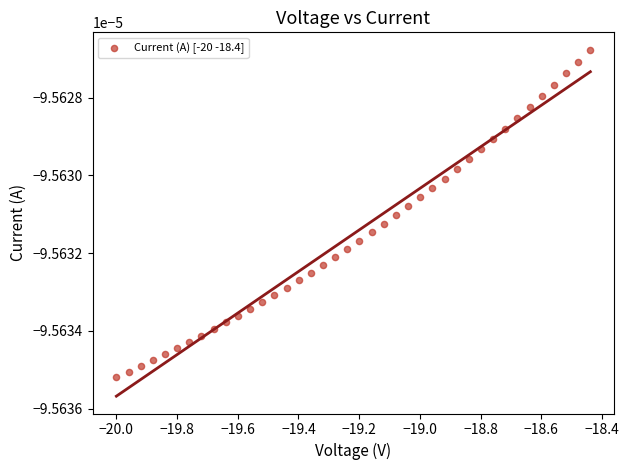

What is the range of X values (max minus min)?

1.6